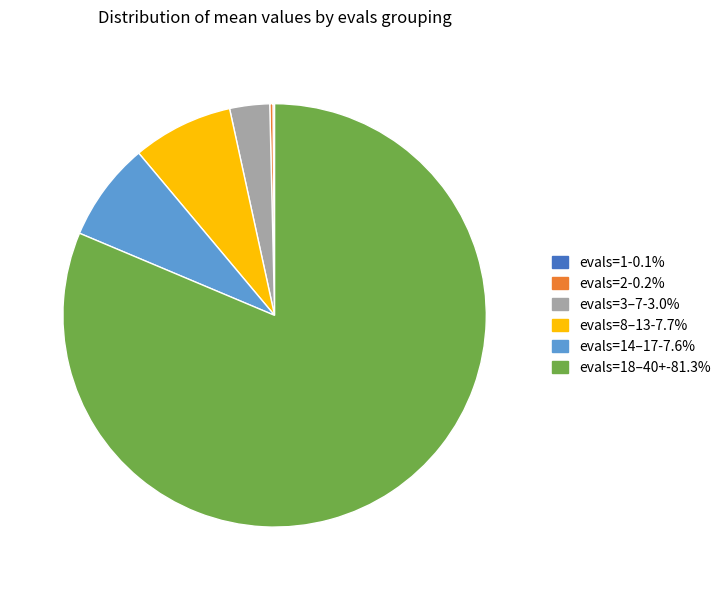

Does any single category account for the majority?

Yes